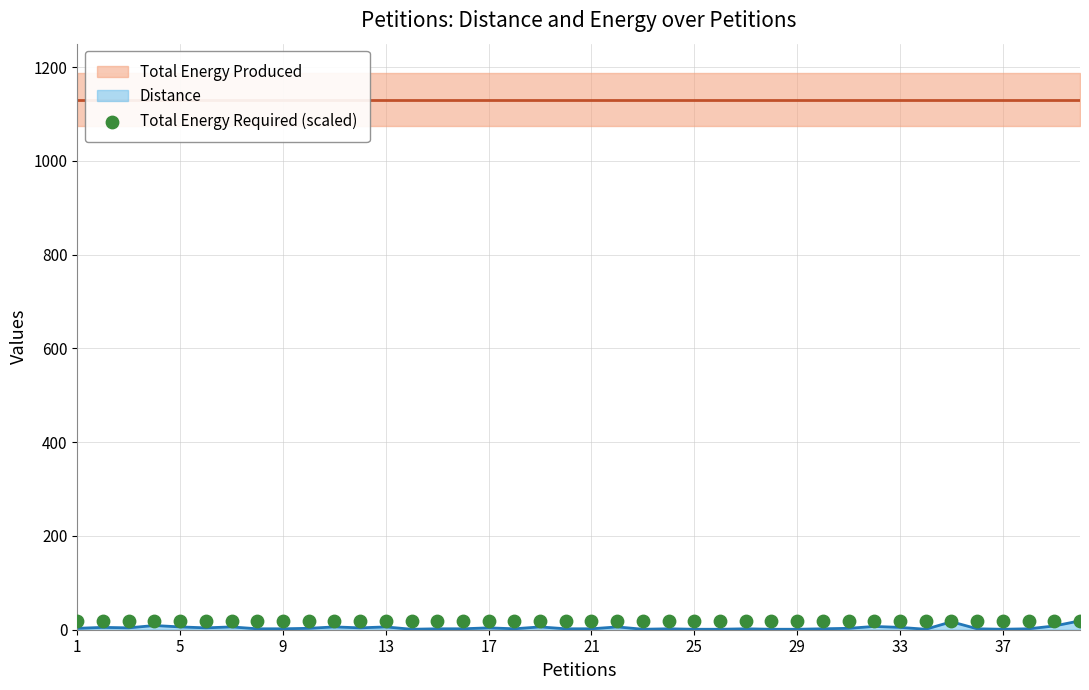

Which series reaches the minimum Y coordinate?

Distance